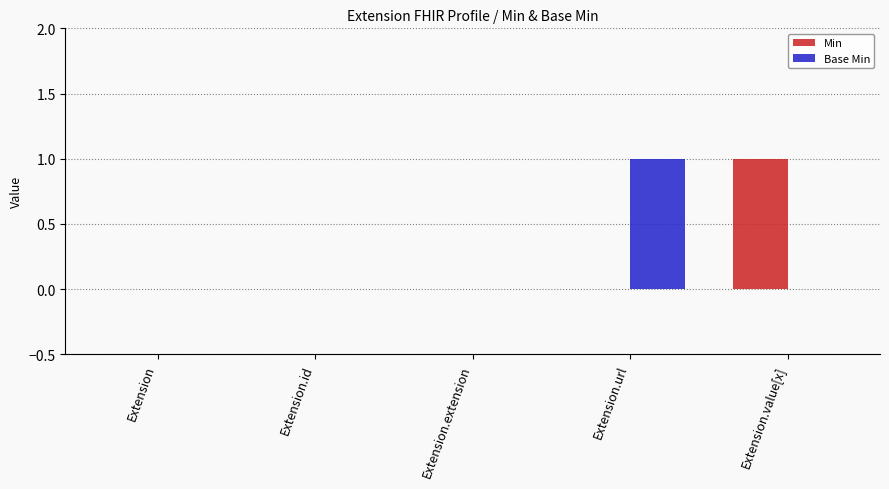

Which category has the highest value in the Base Min series?

Extension.url